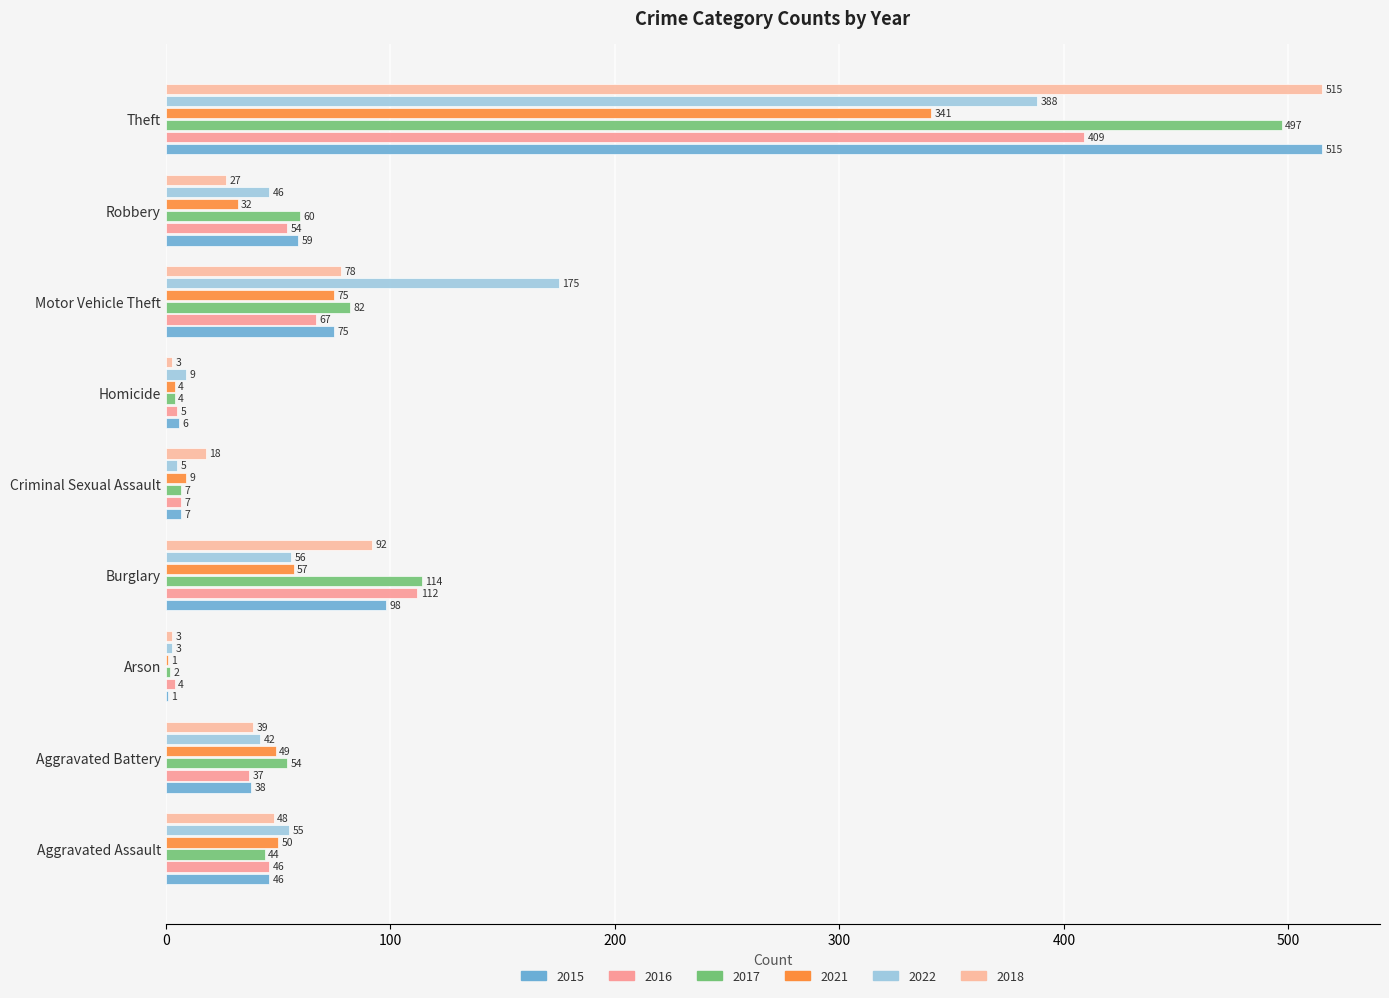

What is the label of the 4th bar from the right?

Homicide